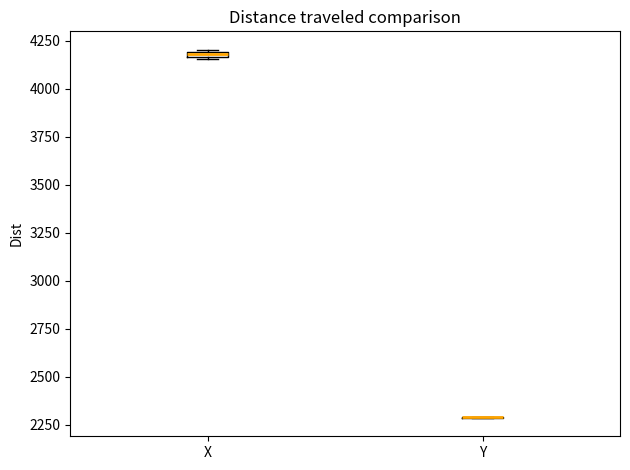

Where is the lower edge of the box for X on the y-axis? The values are not printed on the chart, so give them approximately, as read against the axis.

4150